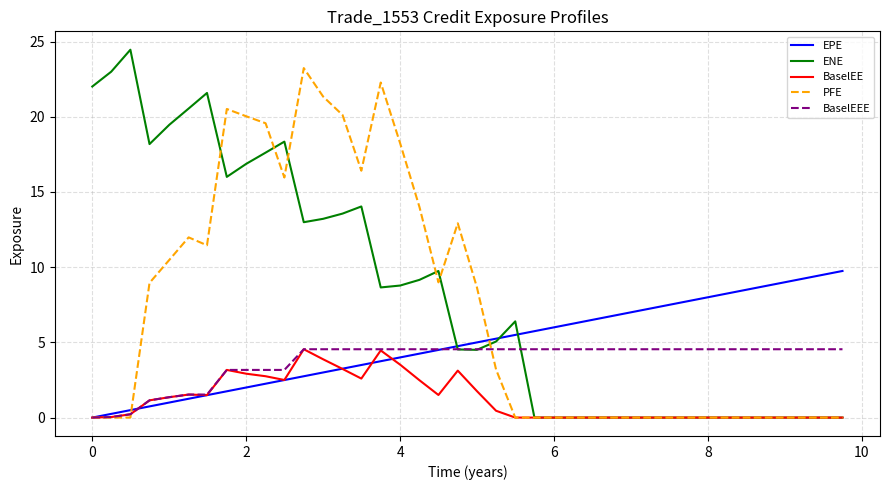

Which series has the largest range (max minus min)?

ENE